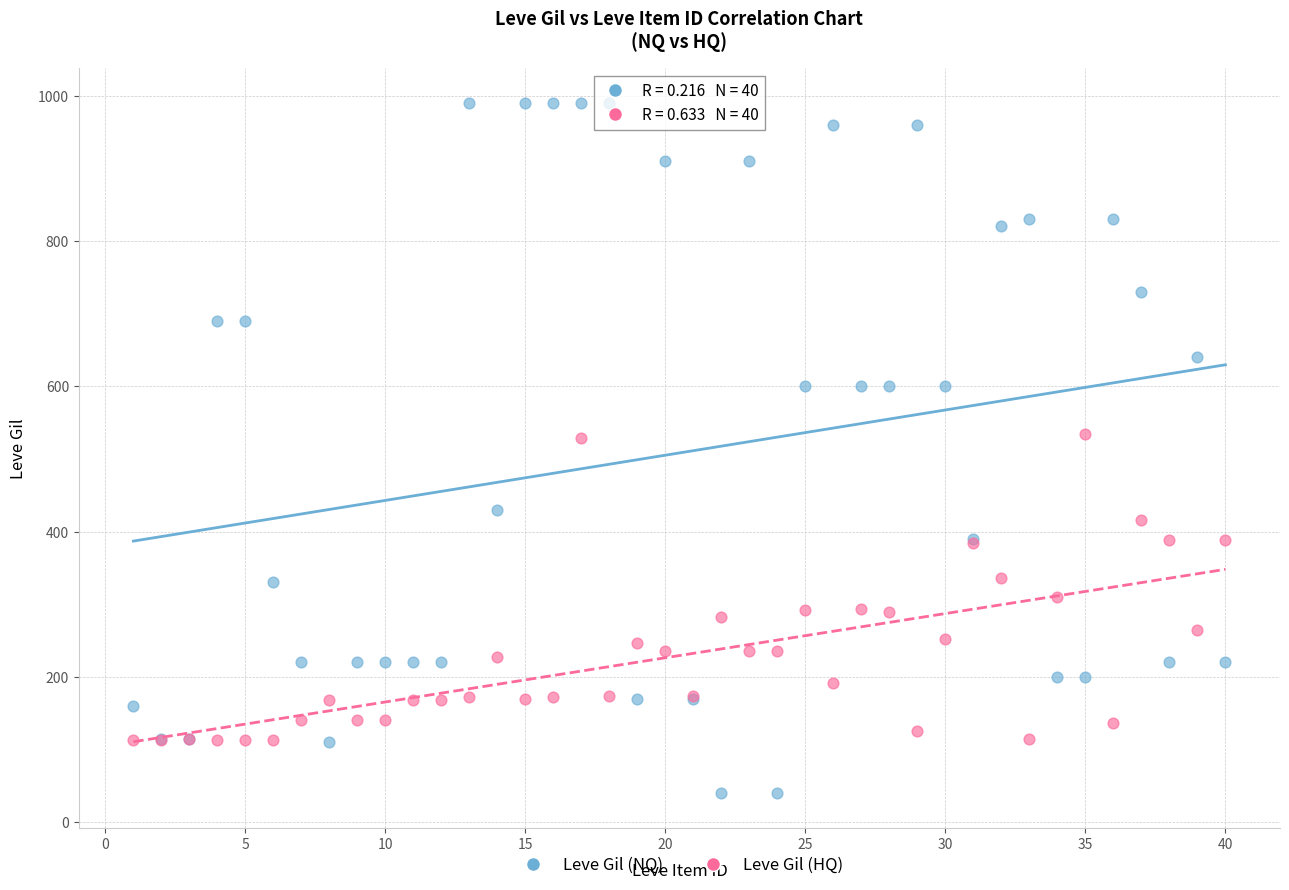

Which series has the largest Y range (max minus min)?

Leve Gil (NQ)